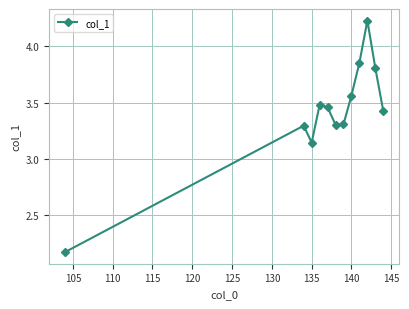

What is the difference between the second highest and minimum values?

1.7